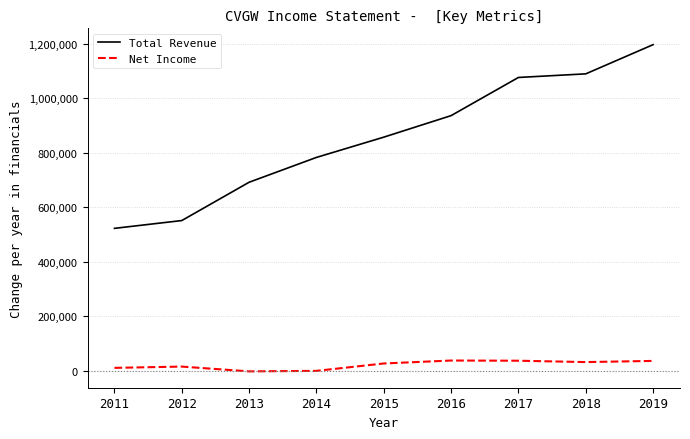

Read the Total Revenue value at 2017, to the nearest 10.

1075600